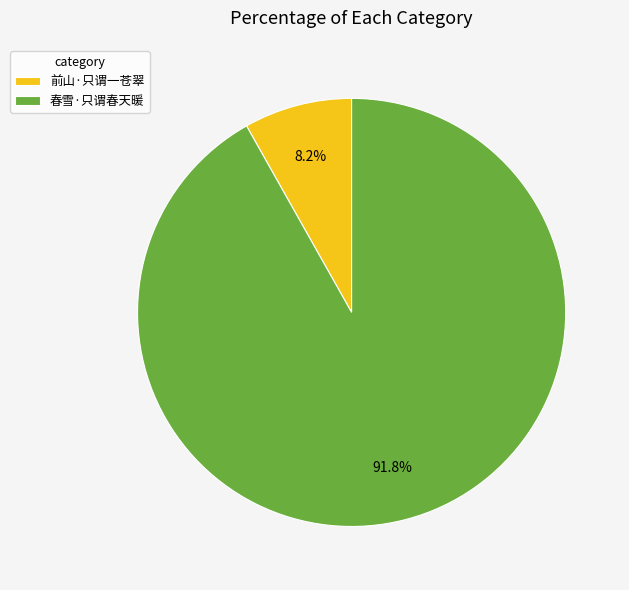

Count the number of slices in the pie.

2